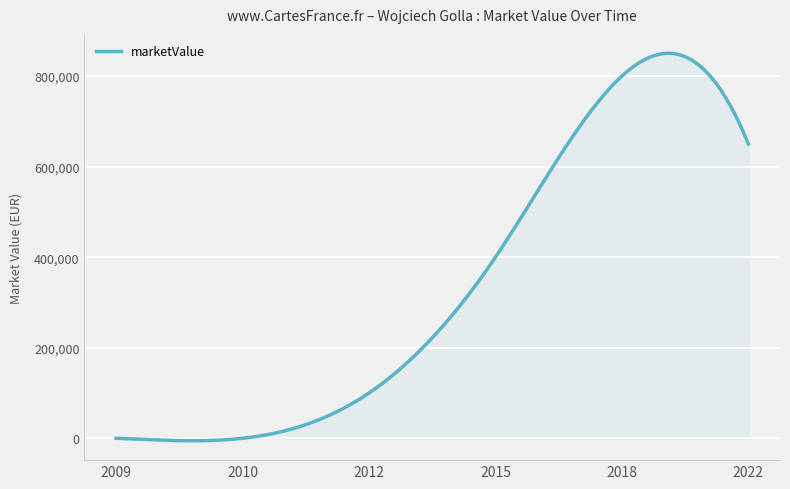

What is the greatest value displayed?

850291.1